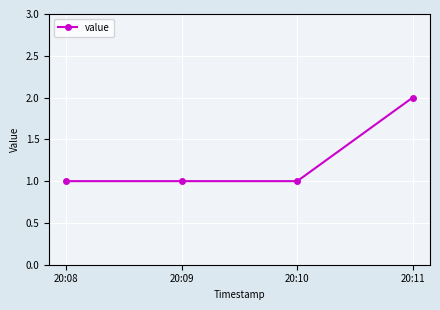

Reading left to right, transcribe all the data shown in this chart.

1	1	1	2